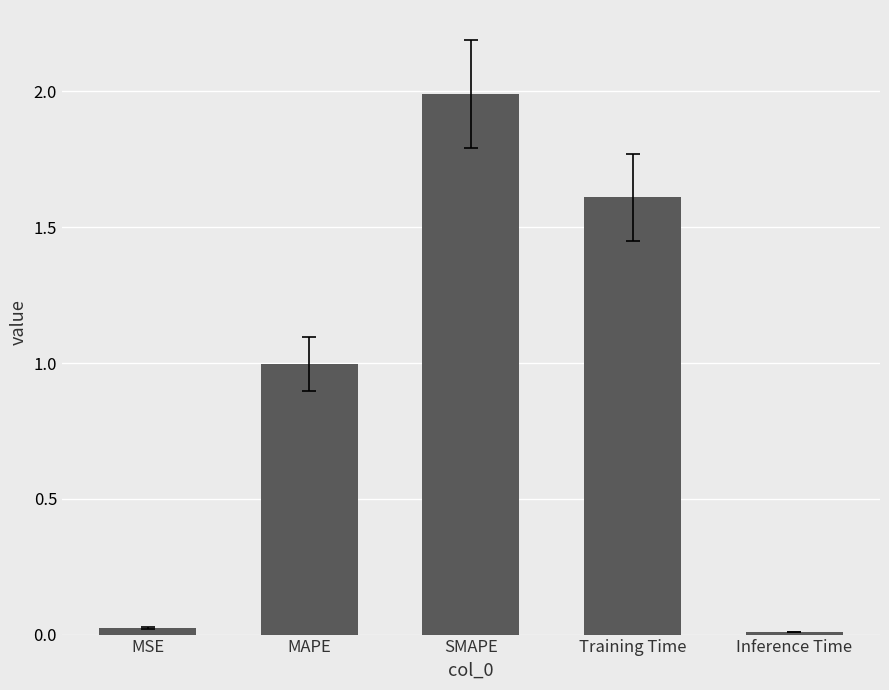

What is the difference between the second highest and second lowest values?

1.6